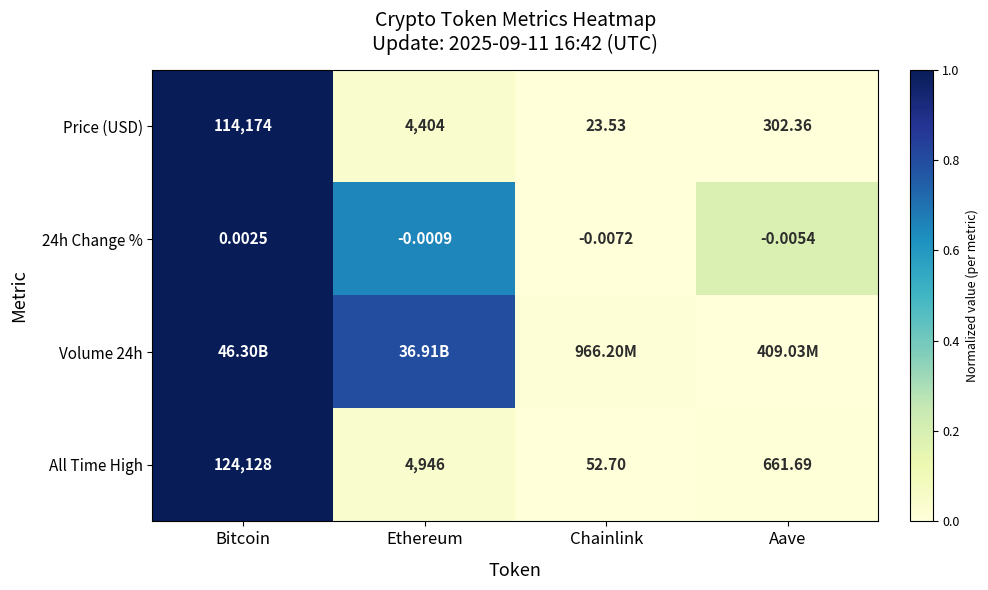

At which label does Price (USD) first exceed 4404?

Bitcoin